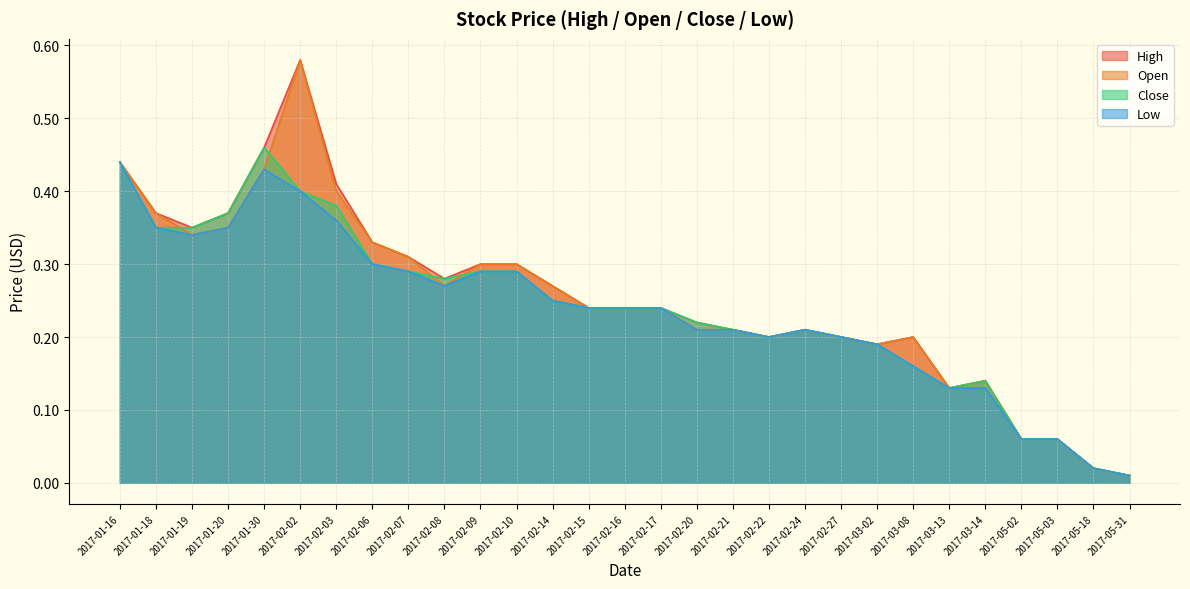

True or false: High and Close intersect in this chart.

False